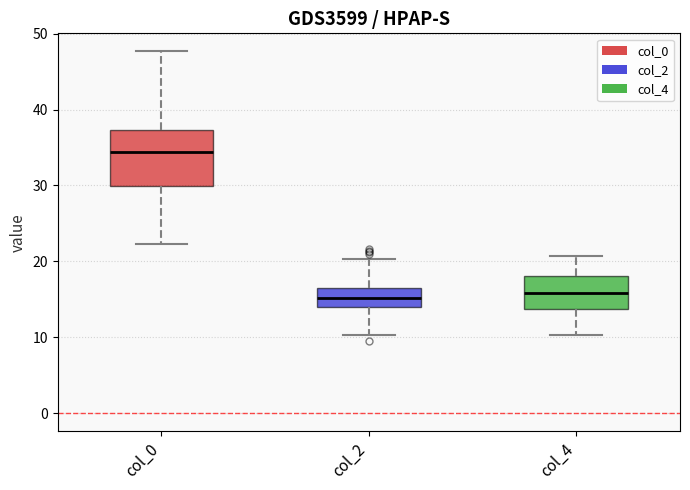

Comparing the boxes themselves (not the whiskers), which one is the tallest?

col_0